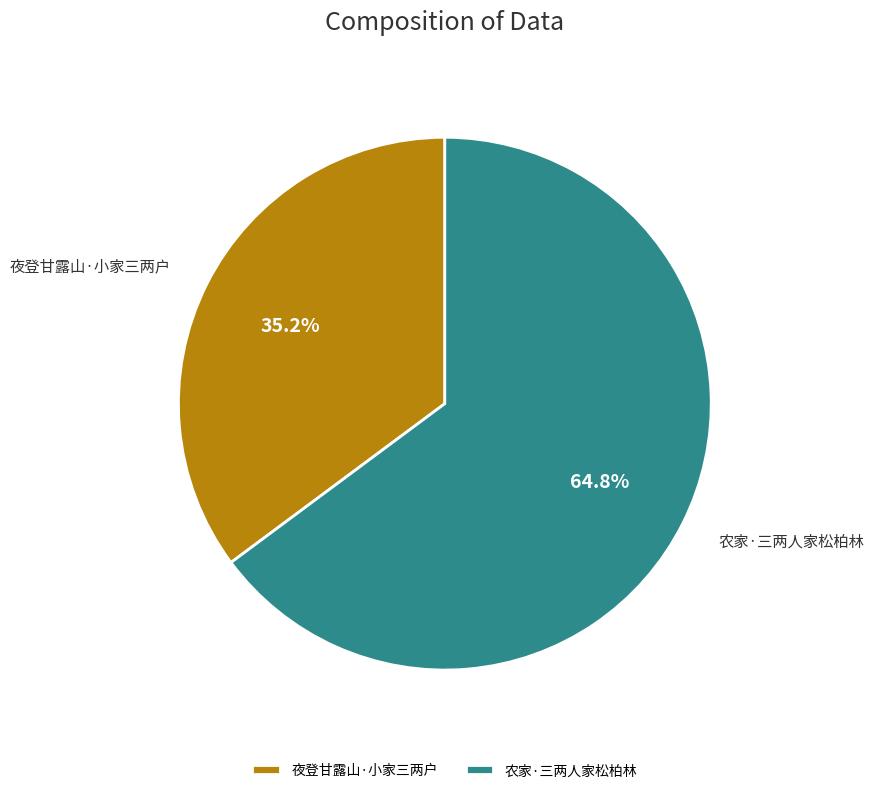

How many slices are in this pie chart?

2